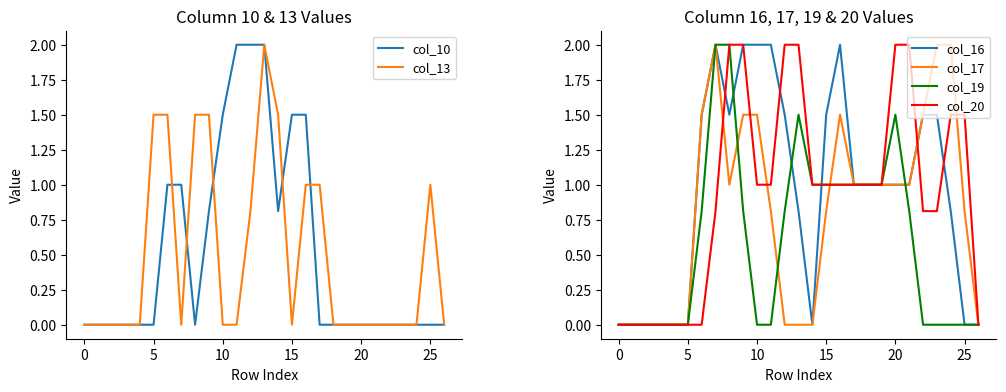

How many interior local peaks does the col_16 series have?

2